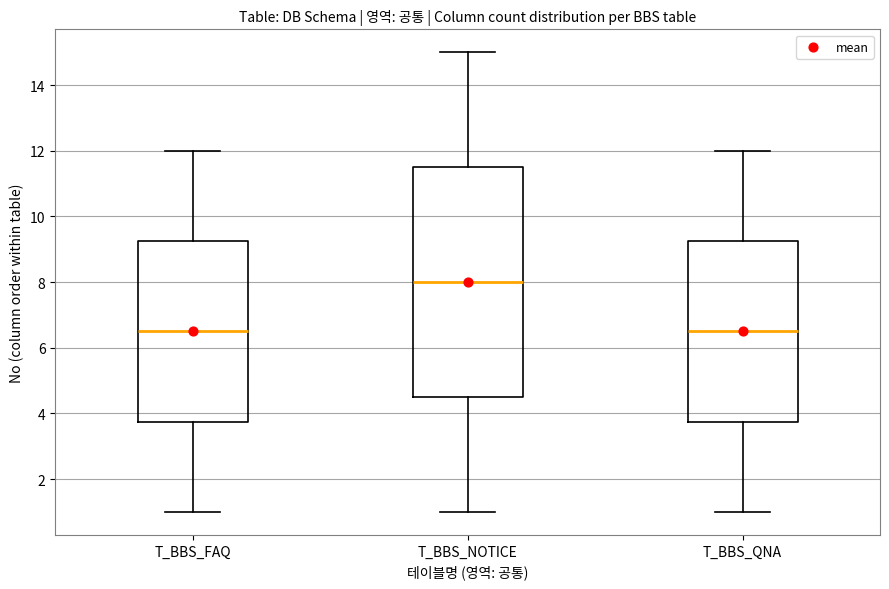

Where is the upper edge of the box for T_BBS_NOTICE on the y-axis? The values are not printed on the chart, so give them approximately, as read against the axis.

11.6